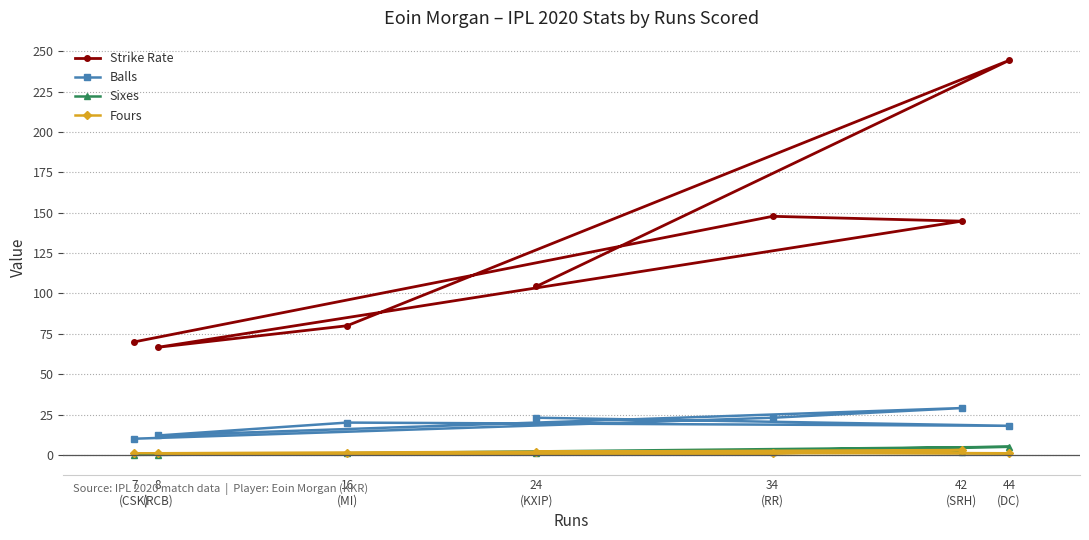

What is the sum of the Strike Rate values at 16
(MI) and 34
(RR)?

227.8